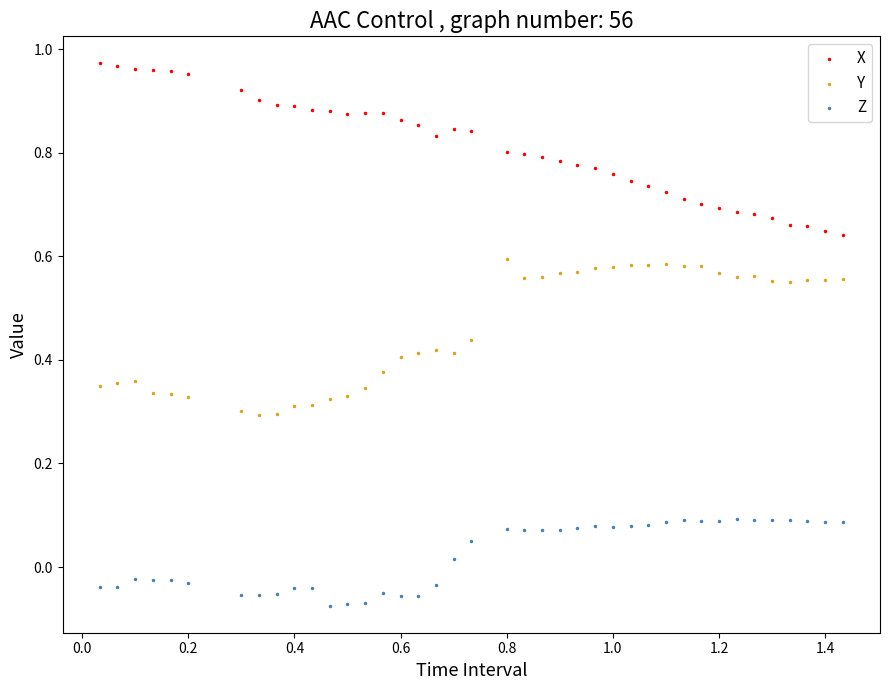

Which series contains the lowest Y value?

Z